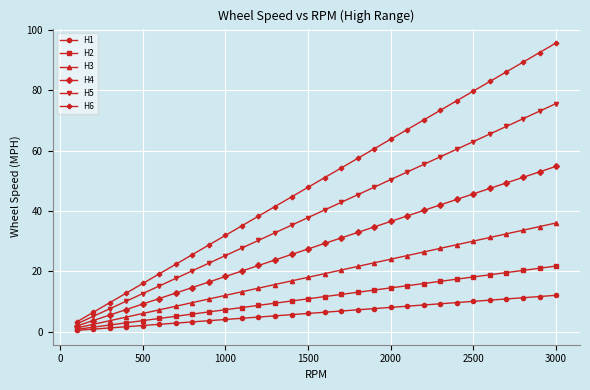

Which series has the largest total across all categories?

H6